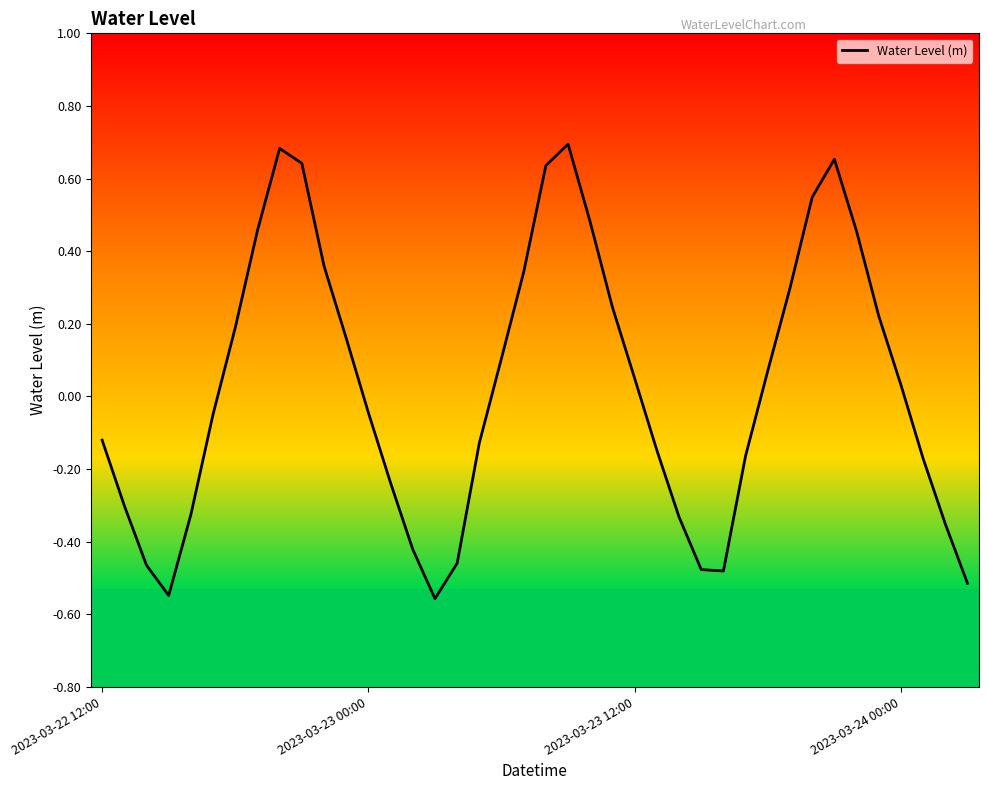

What is the difference between the maximum and minimum values?

1.3